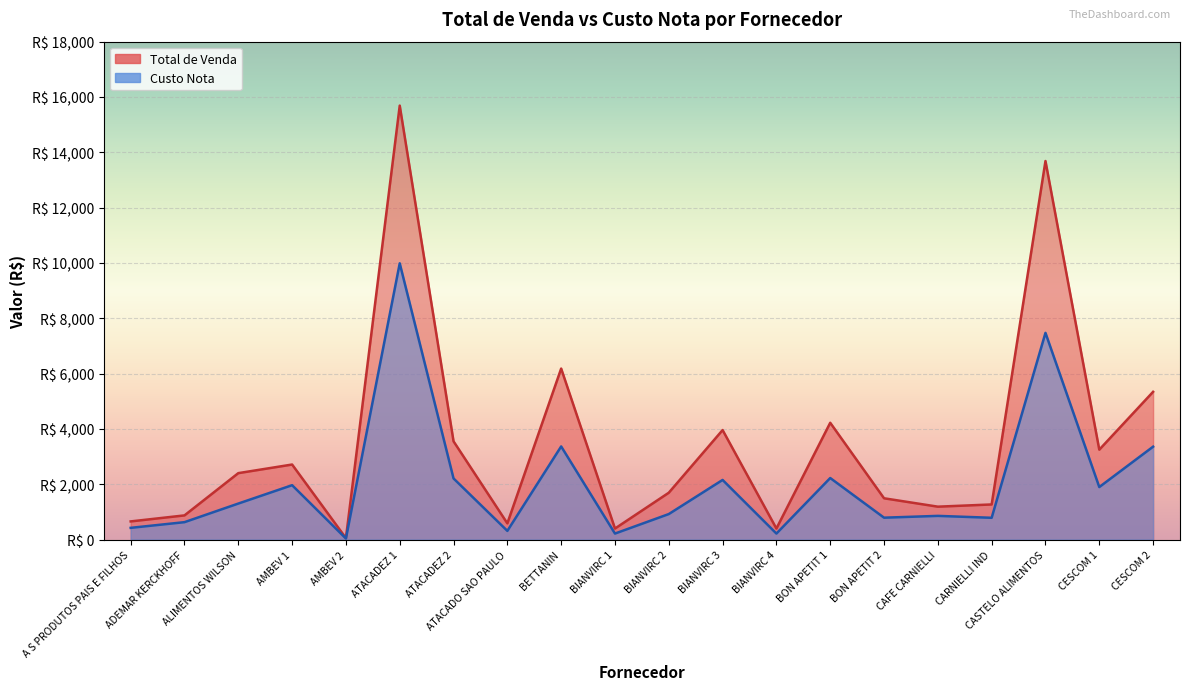

What is the sum of the Custo Nota values at CESCOM 2 and AMBEV 1?

5323.3